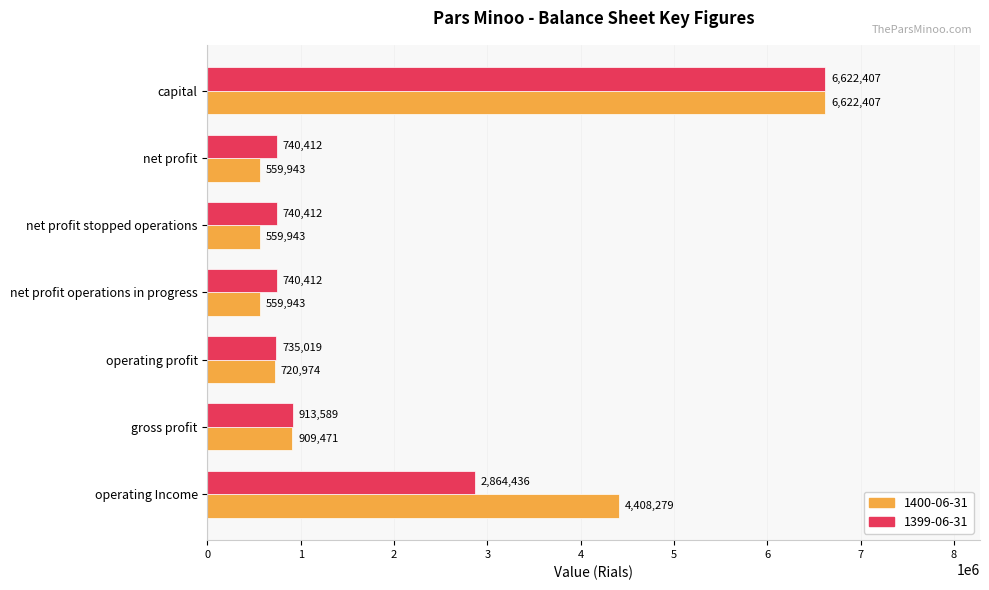

What is the average value of the 1399-06-31 series?

1908098